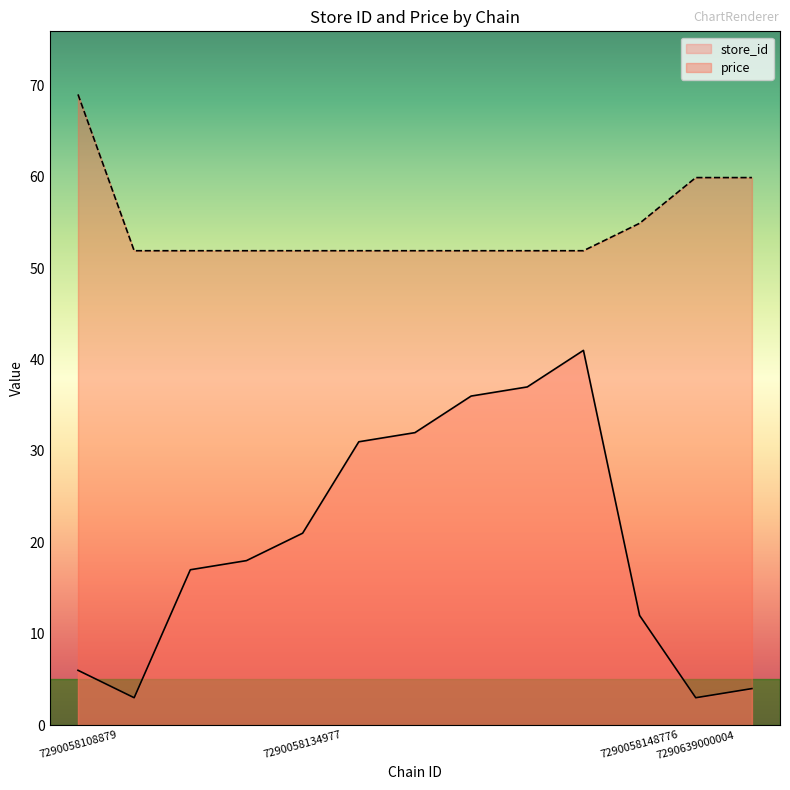

Which series has the largest total across all categories?

price